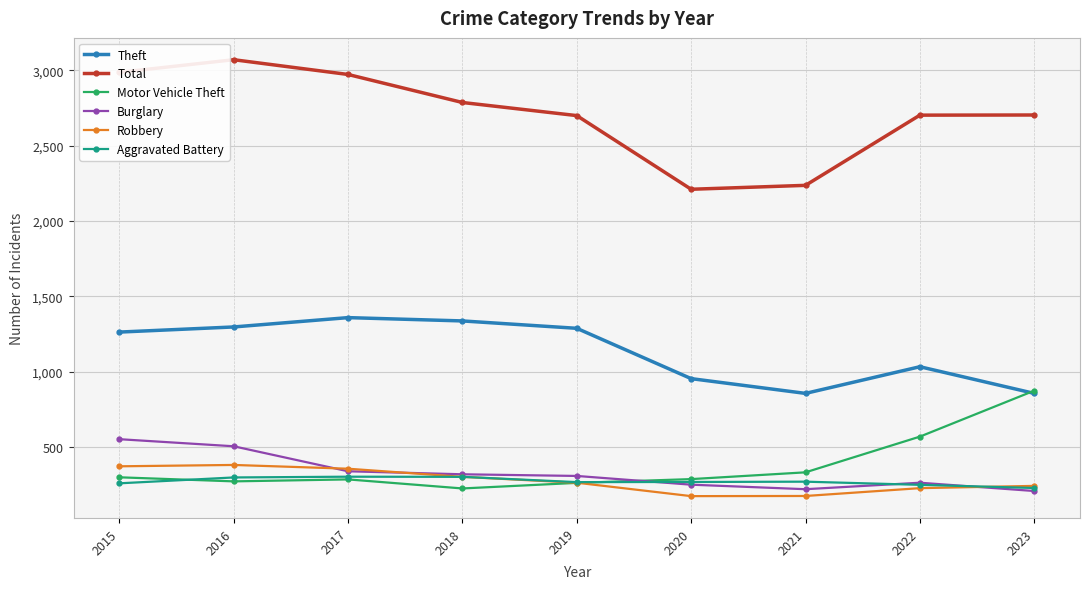

Which label corresponds to the largest value in the chart?

2016